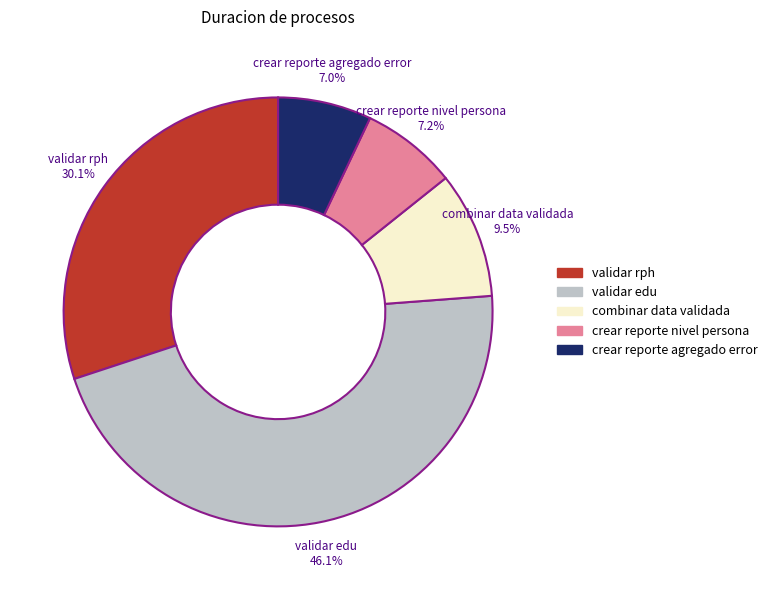

How many slices are in this pie chart?

5